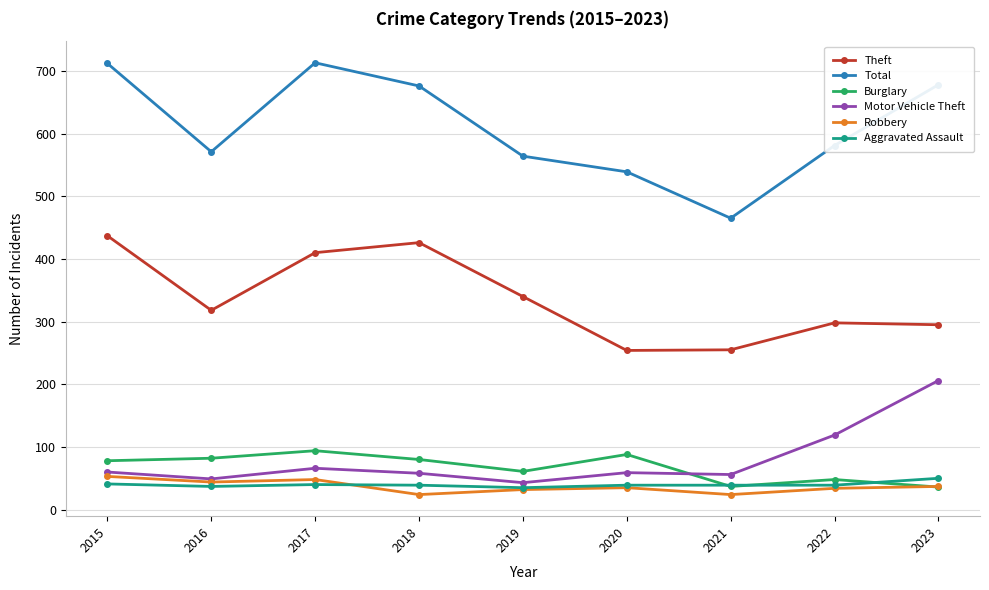

Between 2016 and 2021, which series saw the biggest shift?

Total